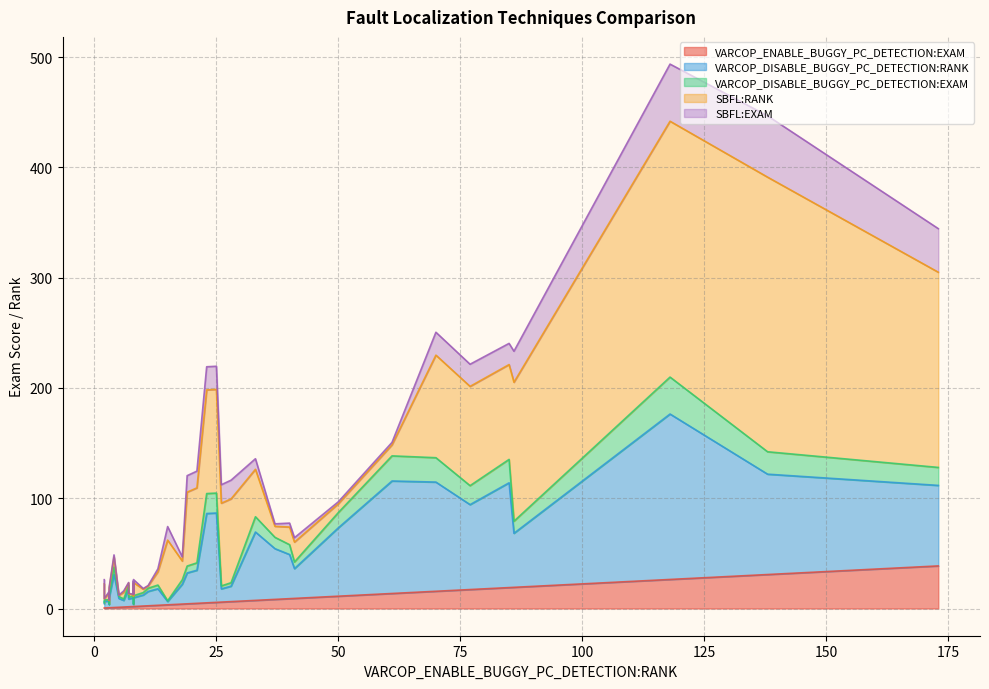

True or false: VARCOP_DISABLE_BUGGY_PC_DETECTION:EXAM and VARCOP_ENABLE_BUGGY_PC_DETECTION:EXAM intersect in this chart.

True